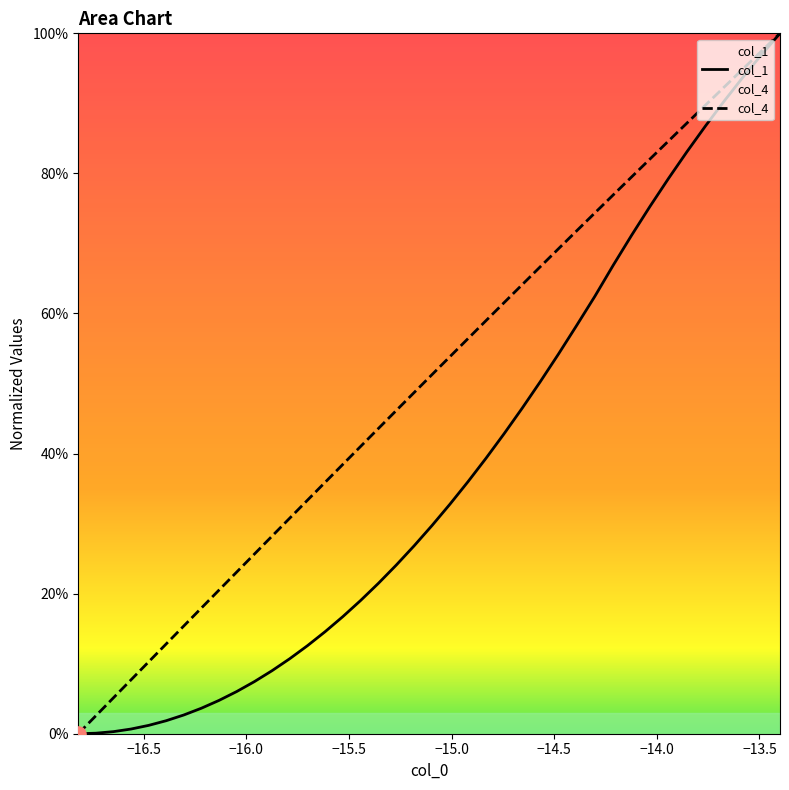

Which series has the widest spread of Y values?

col_1